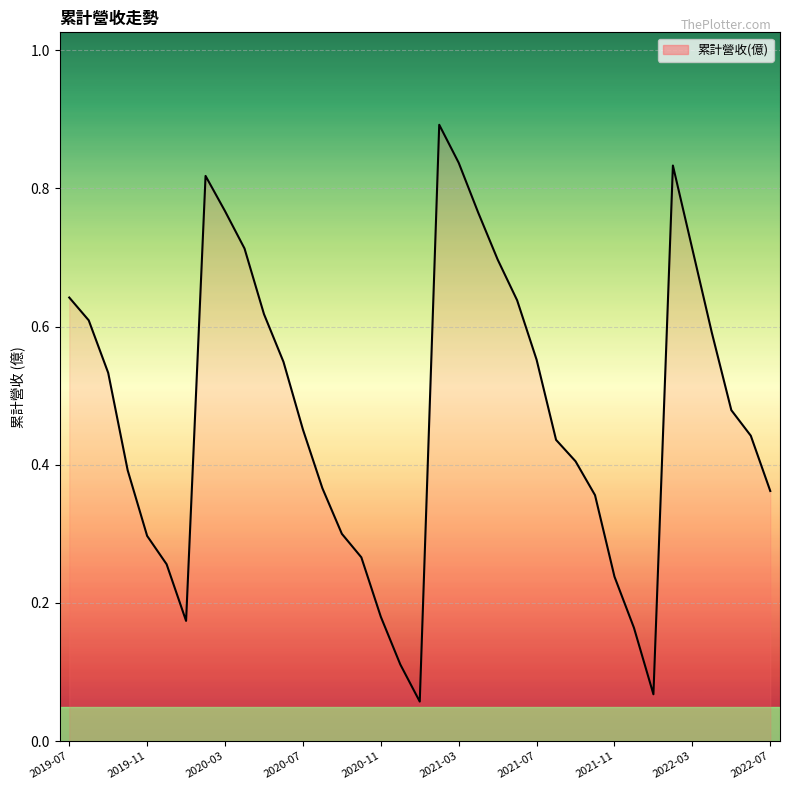

What is the maximum value shown in the chart?

0.9